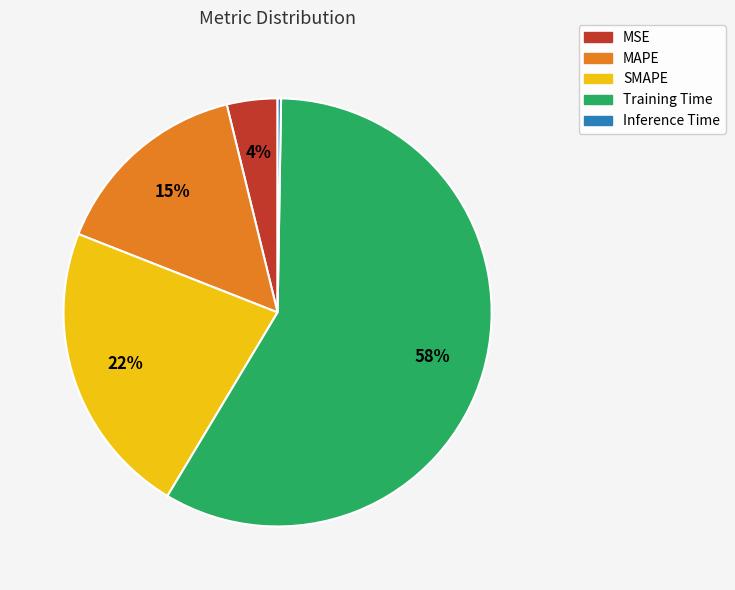

To the nearest percent, what percentage of the pie is MSE?

4%